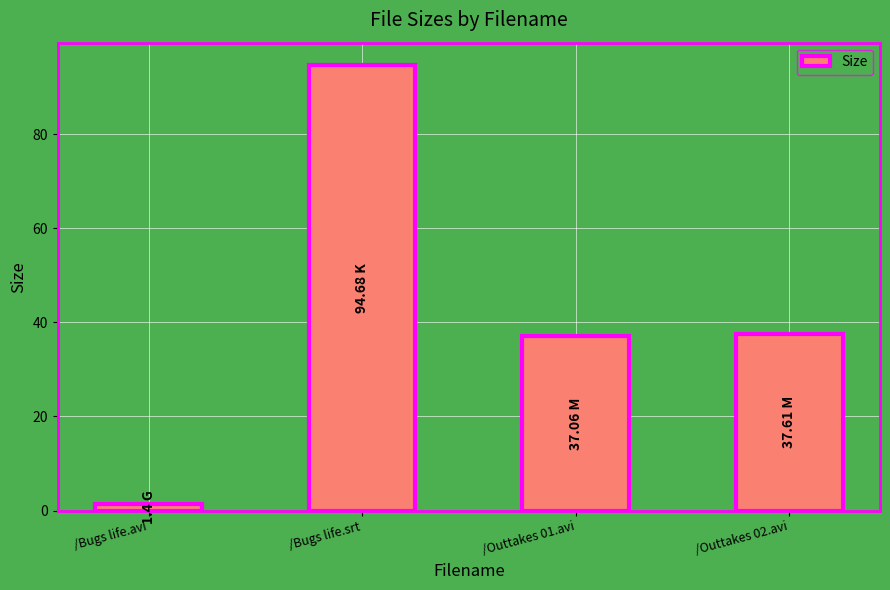

What is the change in value from /Bugs life.avi to /Outtakes 01.avi?

+35.7